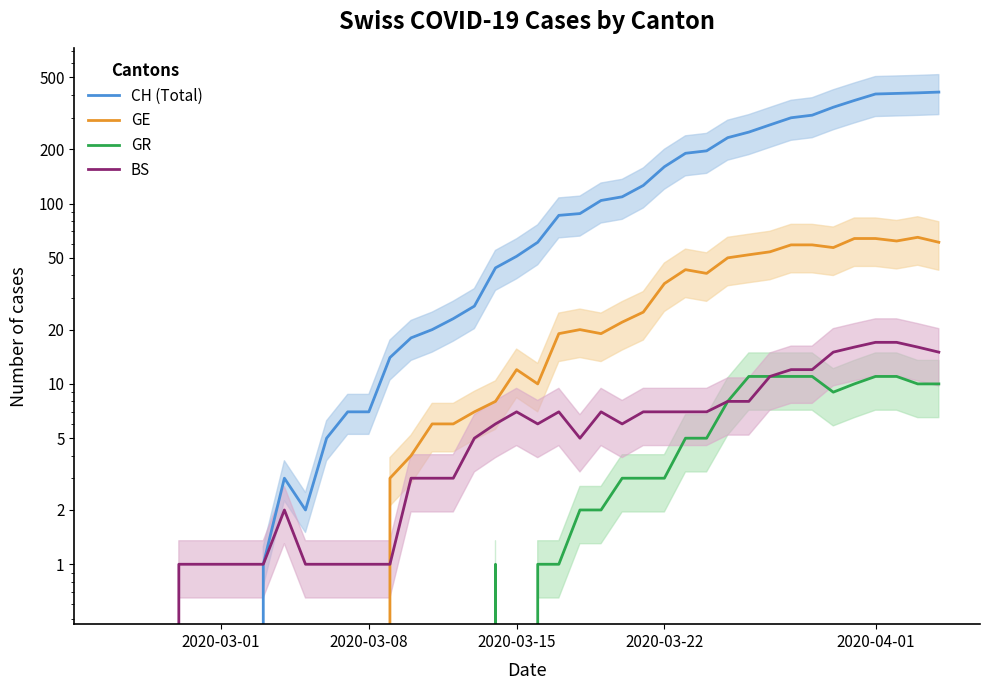

True or false: CH (Total) and GR intersect in this chart.

False